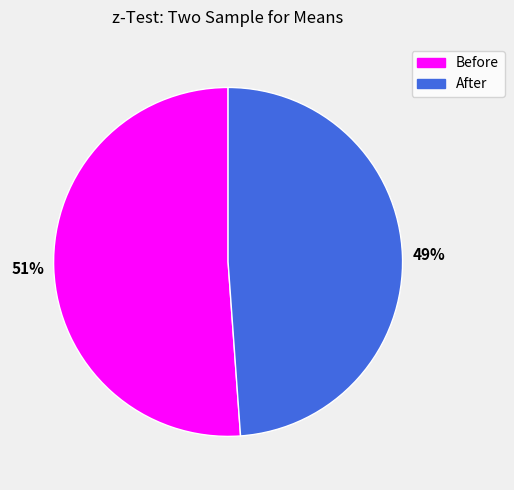

Is After the majority of the pie?

No